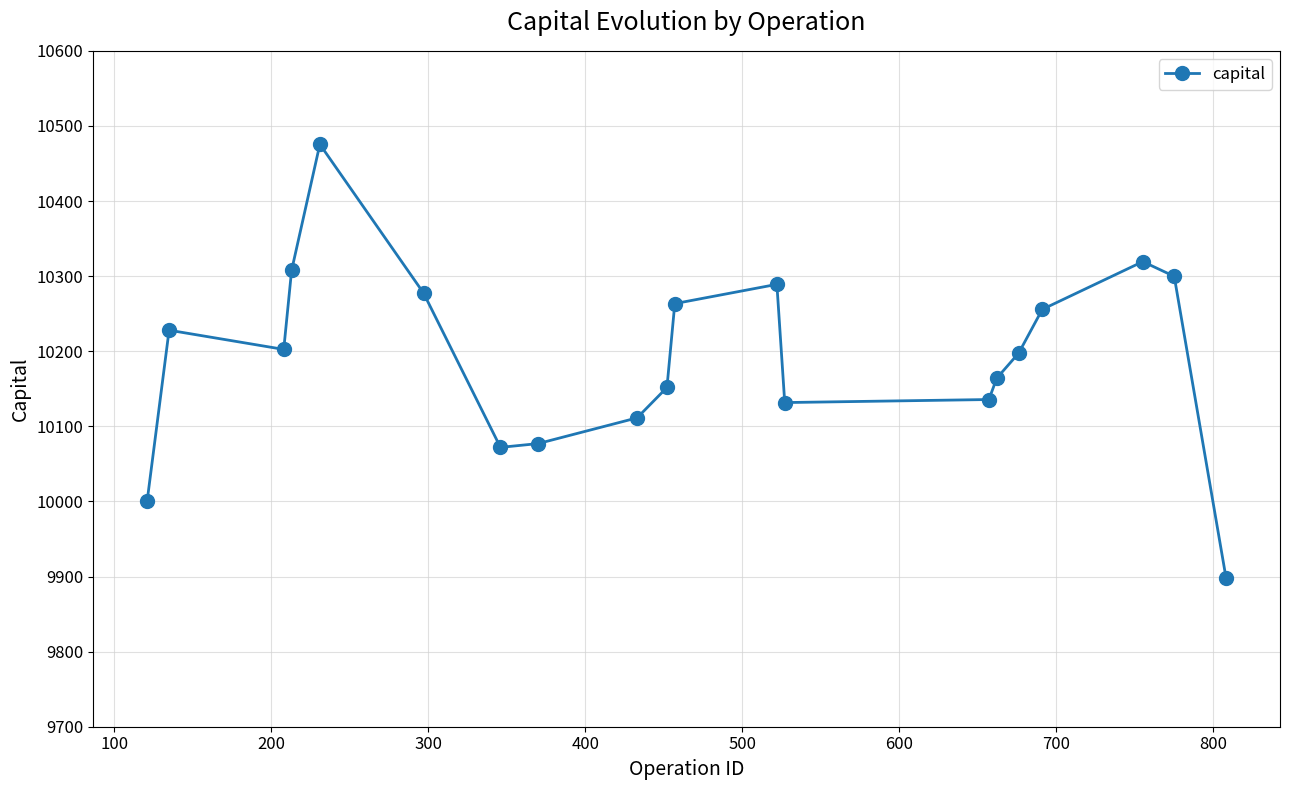

How many points are lower than both their immediate neighbors (excluding endpoints)?

3